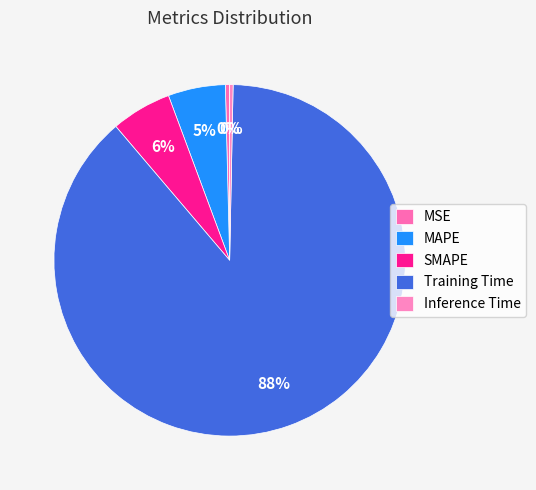

Which category accounts for the majority?

Training Time